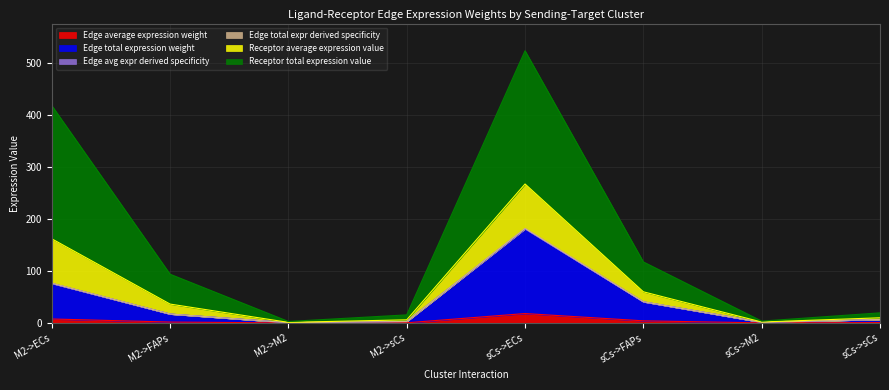

In Edge total expr derived specificity, how many points are lower than both neighbors (excluding endpoints)?

2